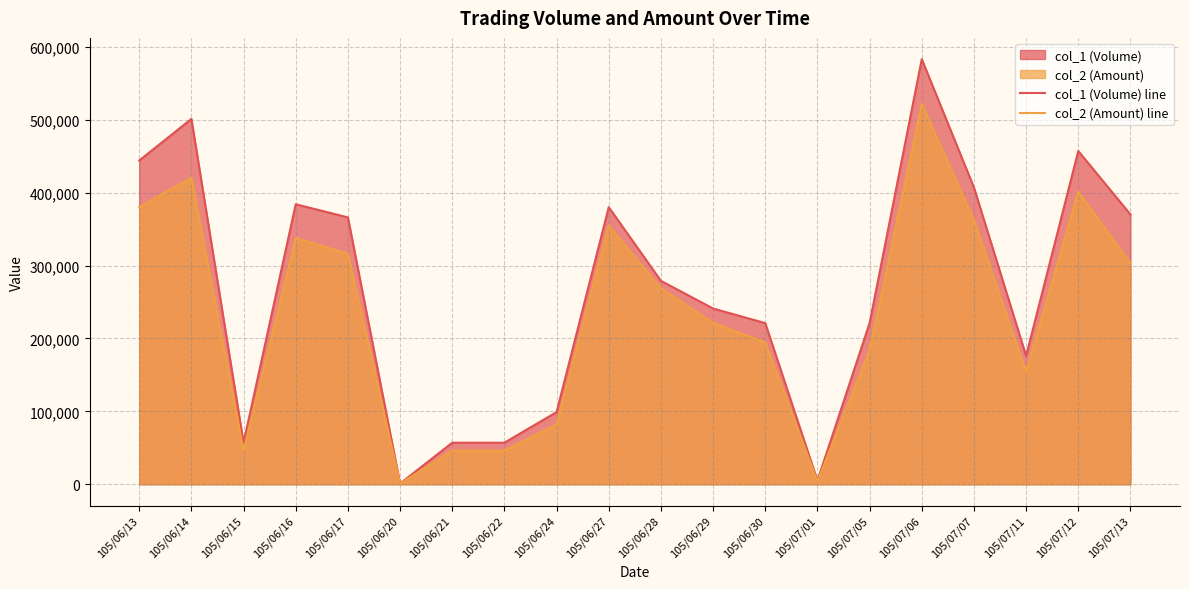

True or false: col_1 (Volume) line and col_2 (Amount) line cross at least once.

False